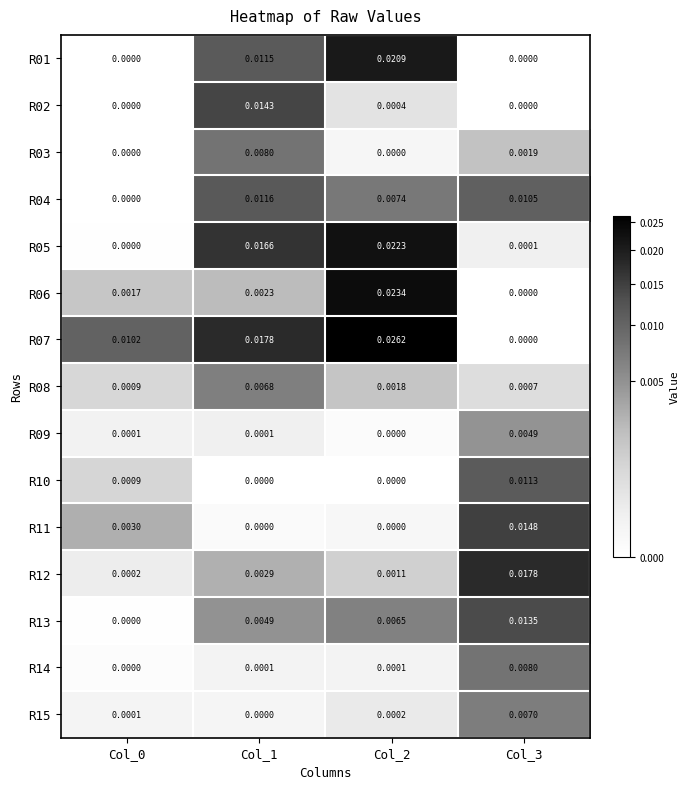

Is the value of R12 at Col_1 greater than the value of R09 at Col_0?

Yes